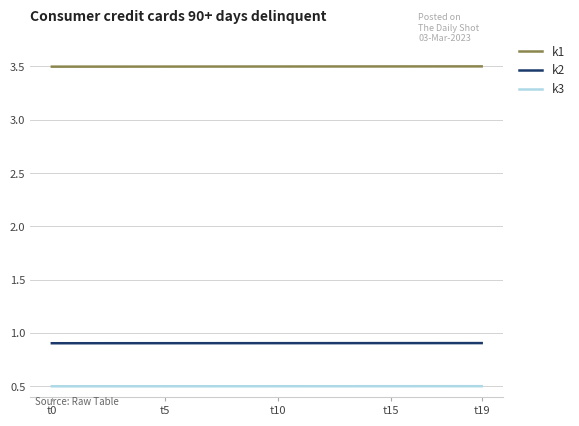

True or false: k3 and k1 cross at least once.

False